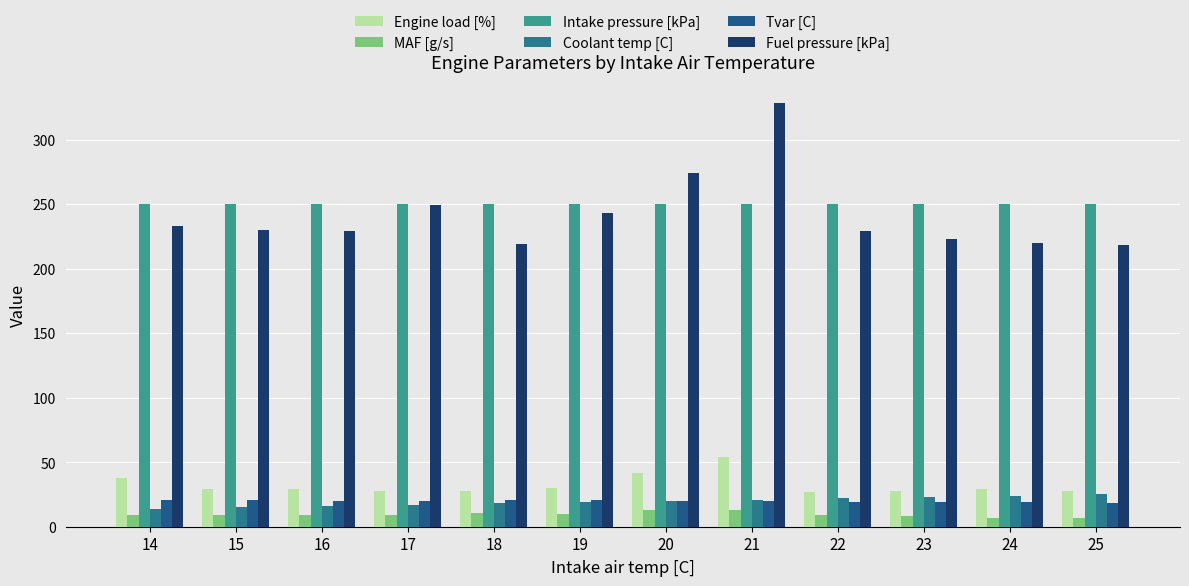

What is the value of the Tvar [C] bar at the 2nd from the left?

21